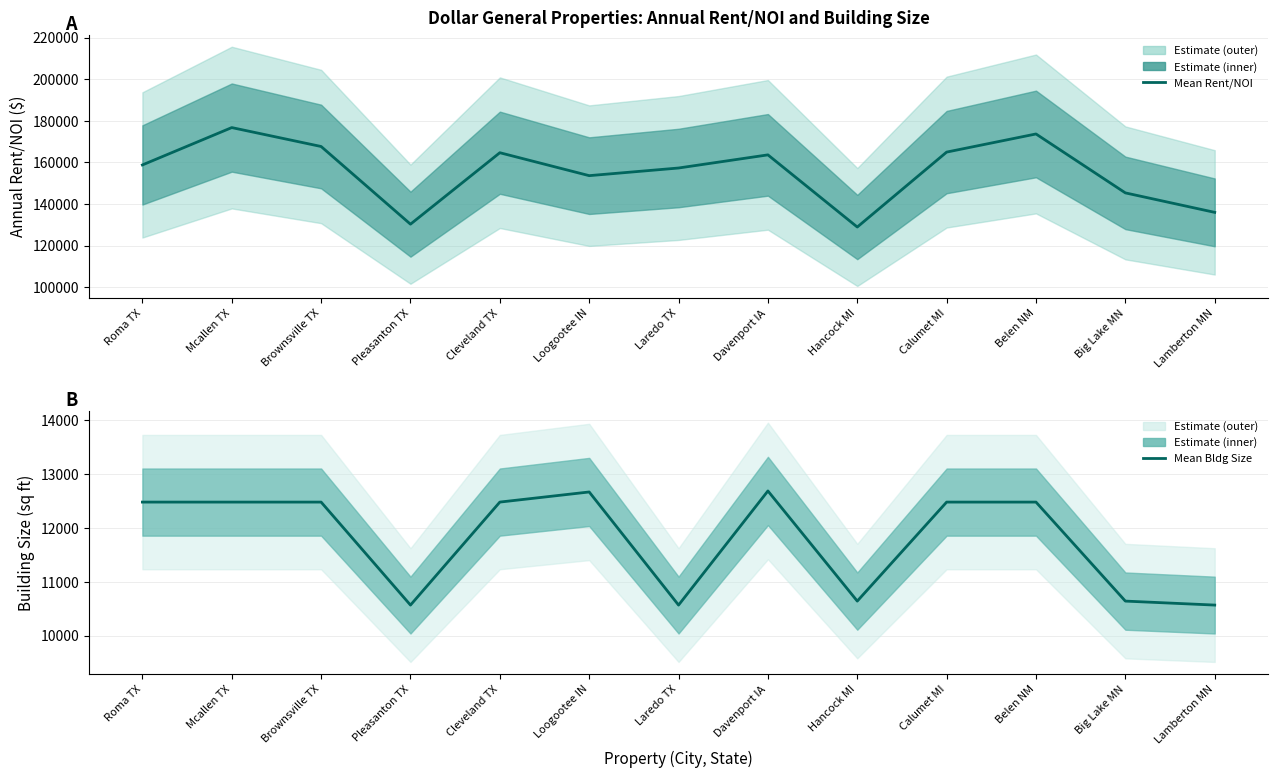

Where is the first local maximum for Annual Rent/NOI?

Mcallen TX